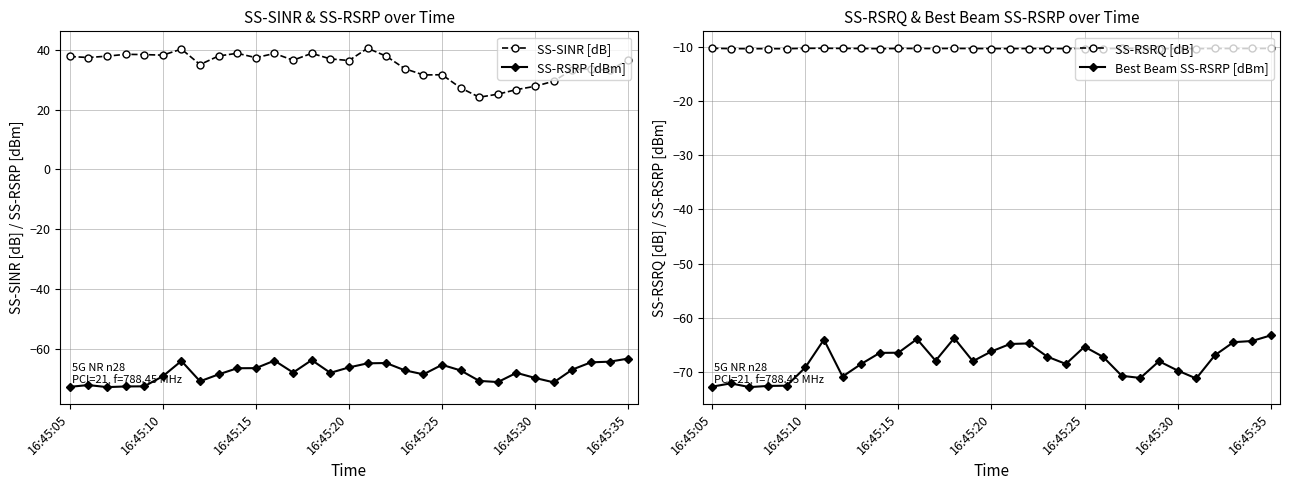

True or false: SS-SINR [dB] and SS-RSRP [dBm] cross at least once.

False